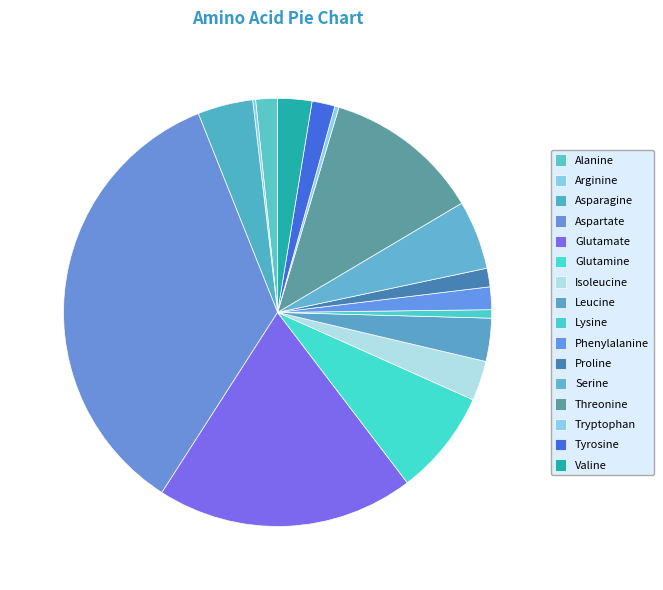

Which slice is the smallest?

Arginine